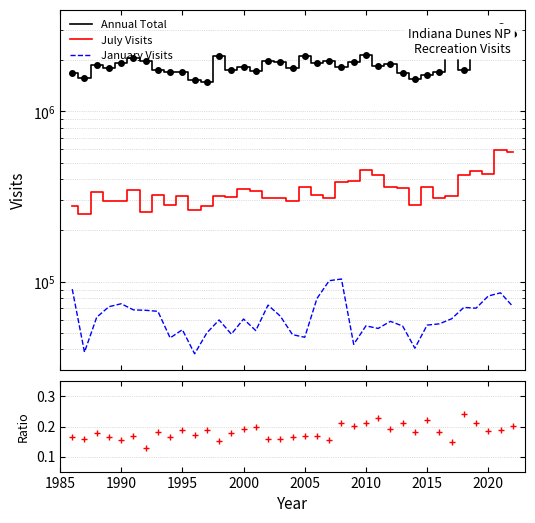

What are all the series names shown in the legend?

Annual Total, July Visits, January Visits